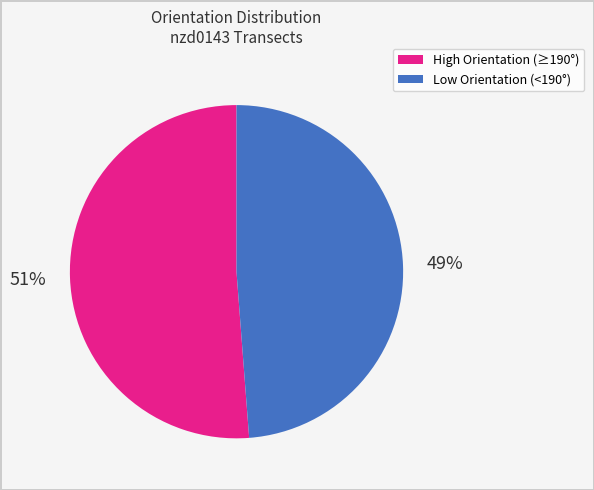

Is there any slice that represents more than half of the pie?

Yes